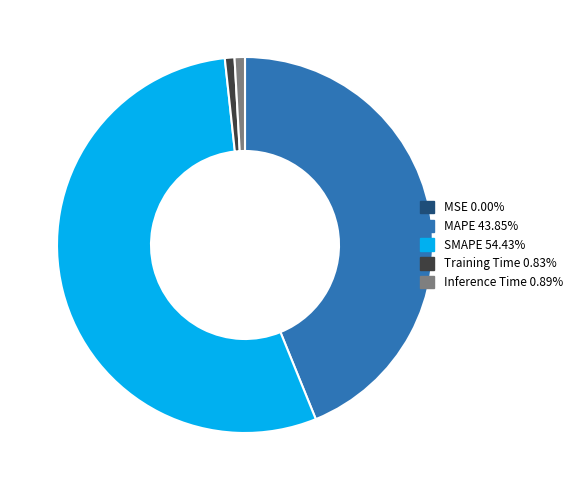

Do Inference Time and MAPE together represent more than half of the pie?

No